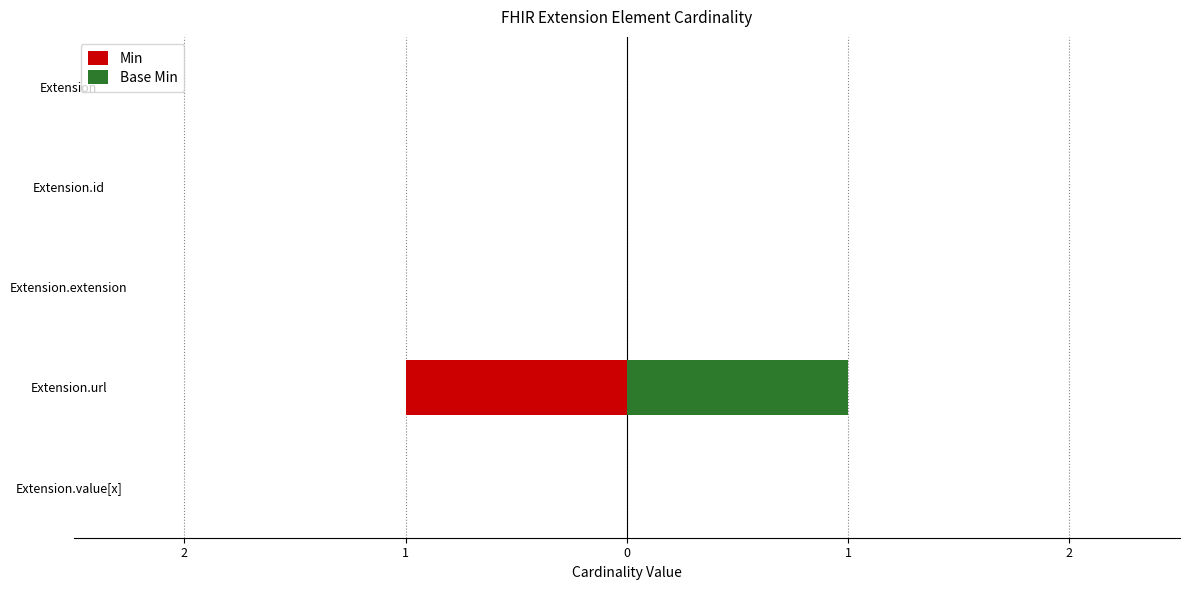

Which series has the largest range (max minus min)?

Min